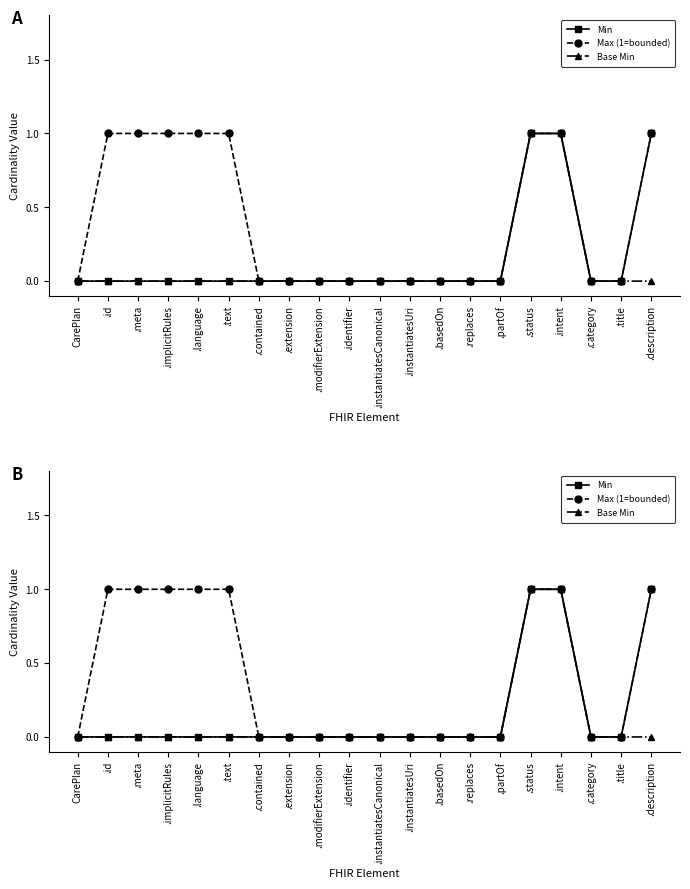

The Base Min series shows 0 at .instantiatesCanonical. True or false?

True